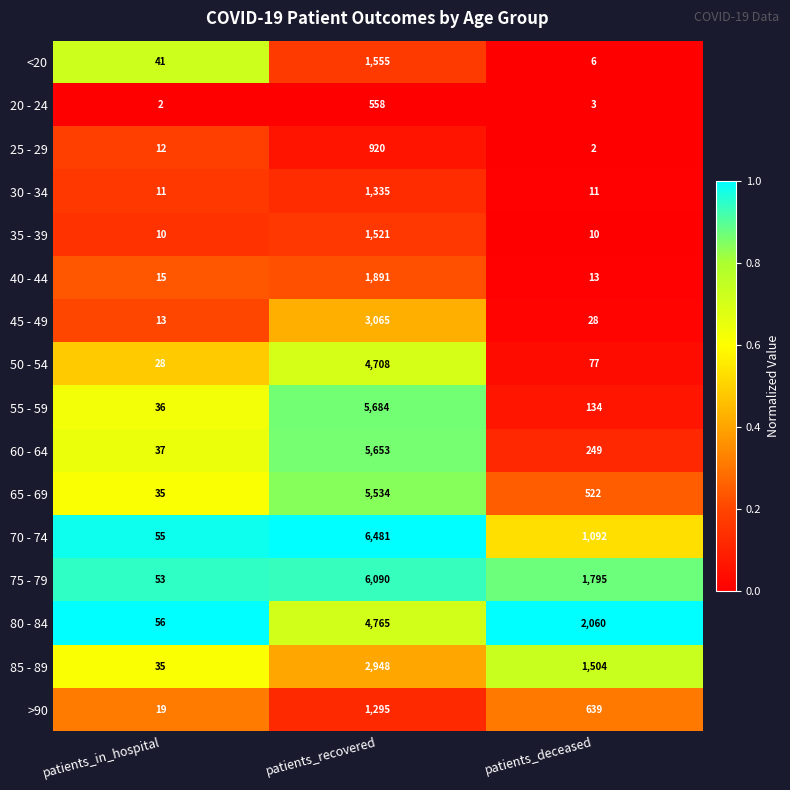

True or false: 55 - 59 has a value of 134 at patients_deceased.

True